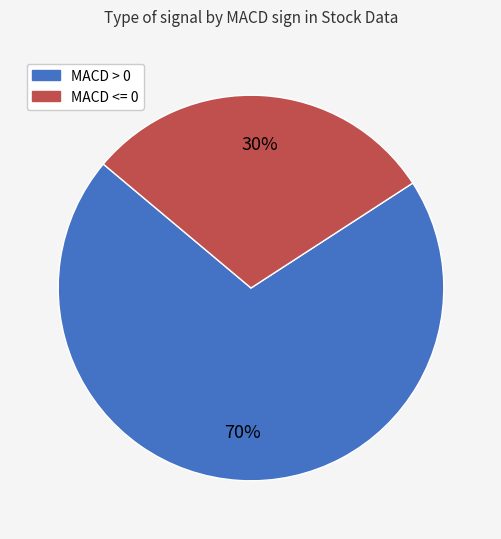

To the nearest percent, what is the average slice percentage?

50%